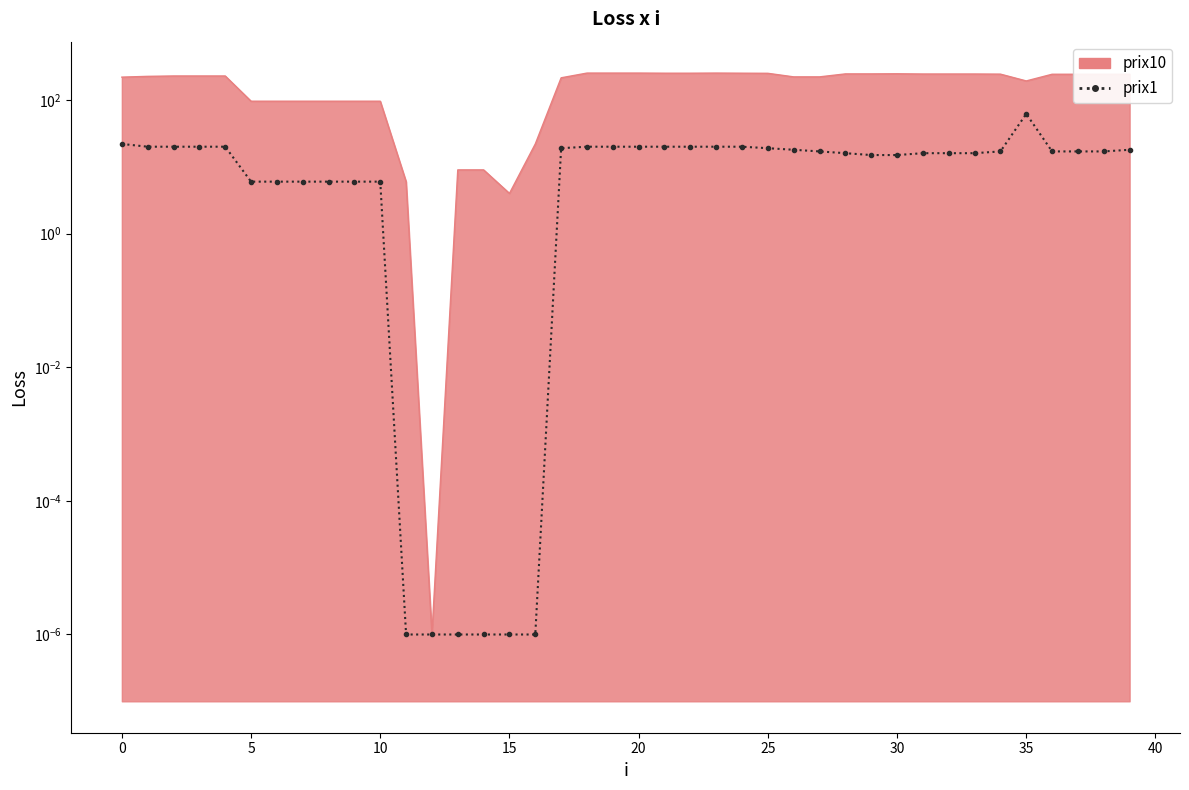

In prix10_line, how many points are lower than both neighbors (excluding endpoints)?

3